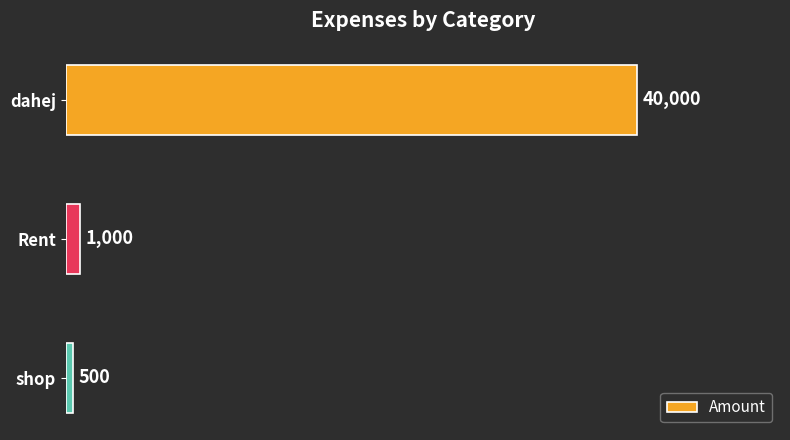

Reading top to bottom, transcribe all the data shown in this chart.

dahej=40000	Rent=1000	shop=500